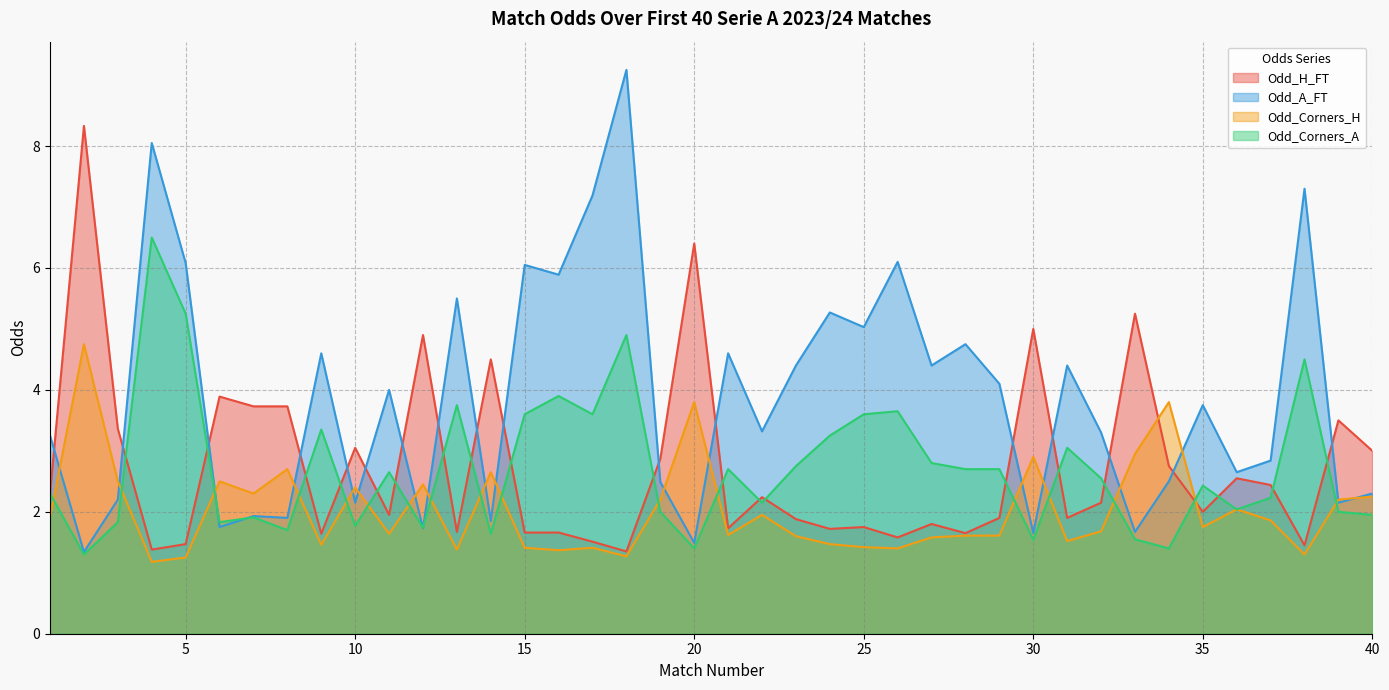

True or false: Odd_Corners_A has a value of 3.6 at 17.

True